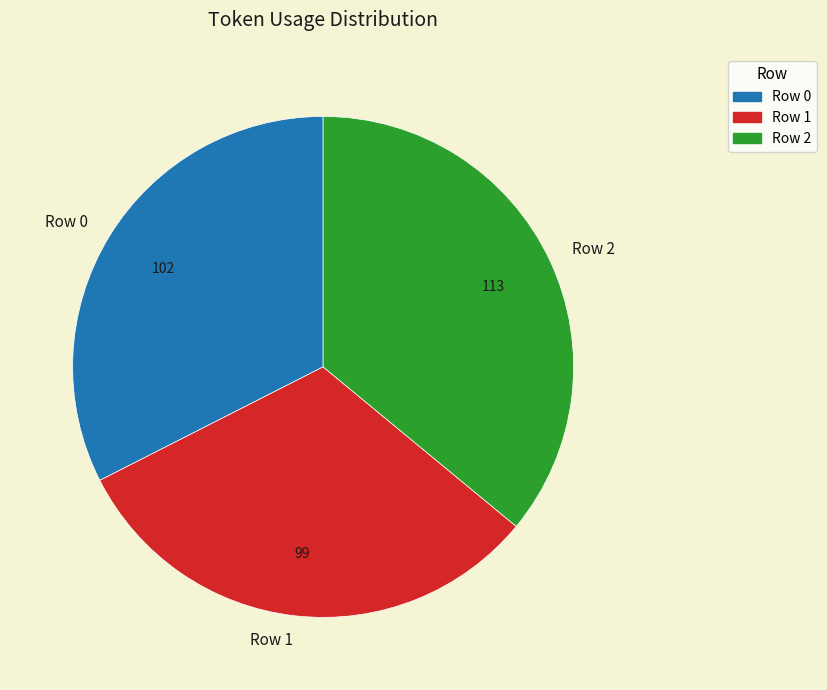

Which has a higher value, Row 0 or Row 2?

Row 2